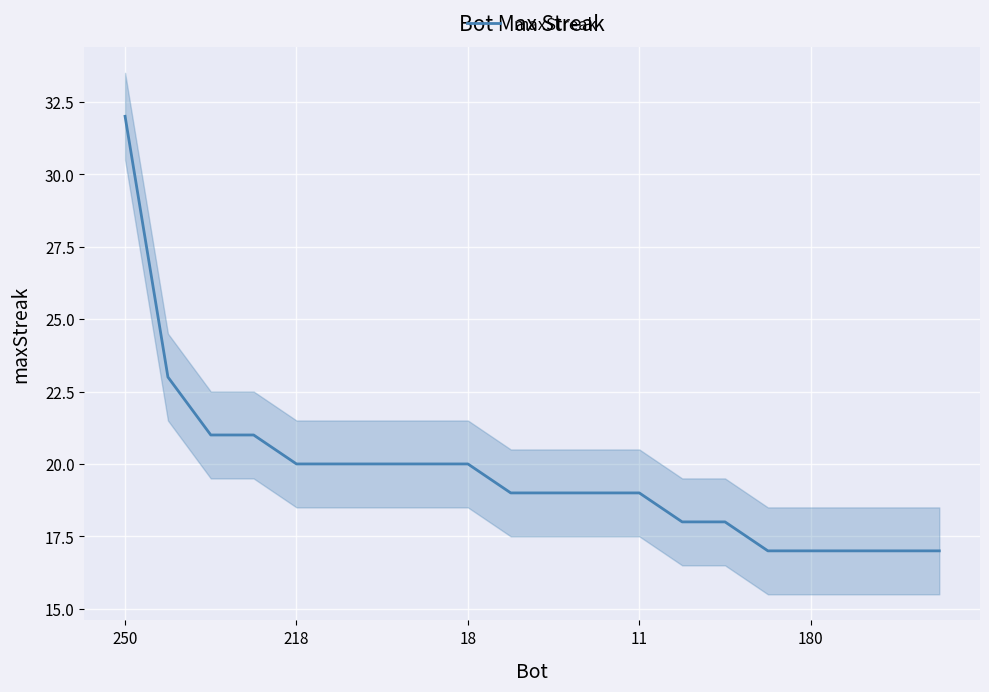

How many lines are shown in the chart?

1